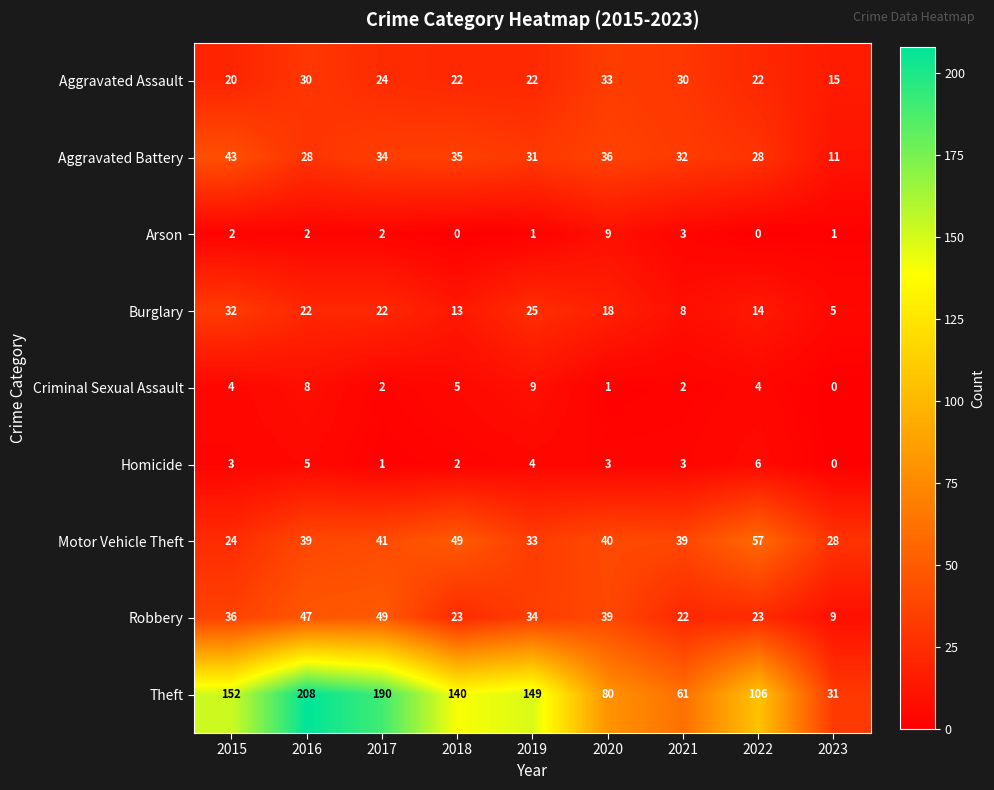

Where is Theft nearest to the value 119?

2022